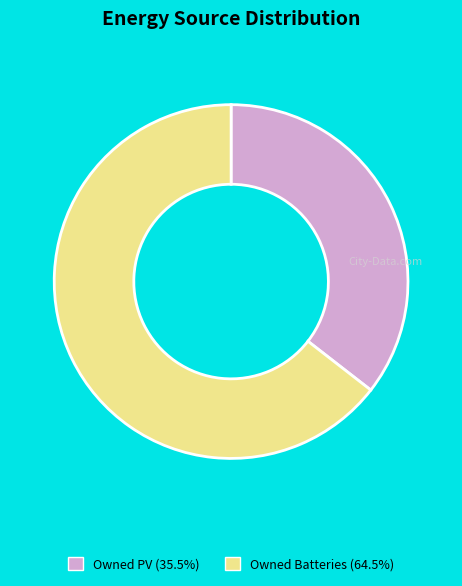

Approximately how many times larger is the value at Owned PV (35.5%) compared to Owned Batteries (64.5%)?

0.6